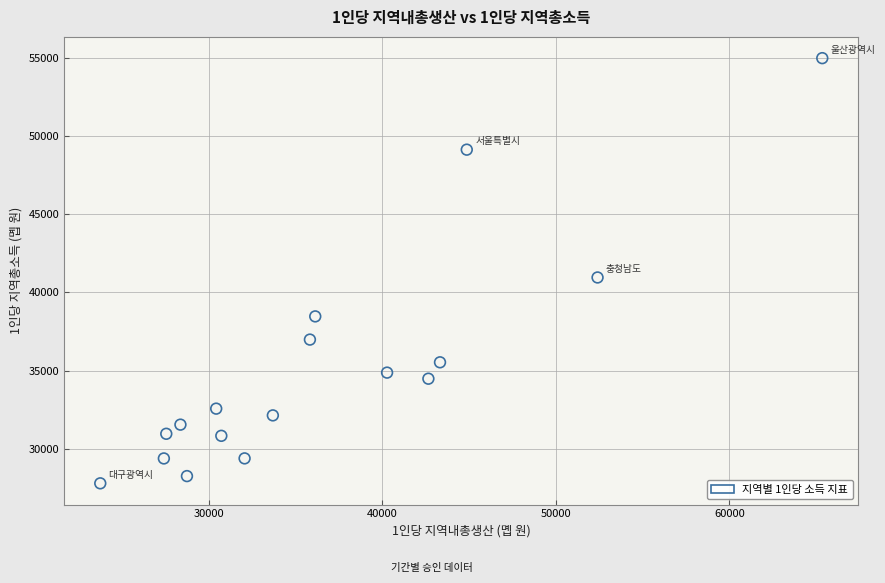

What is the range of Y values (max minus min)?

27171